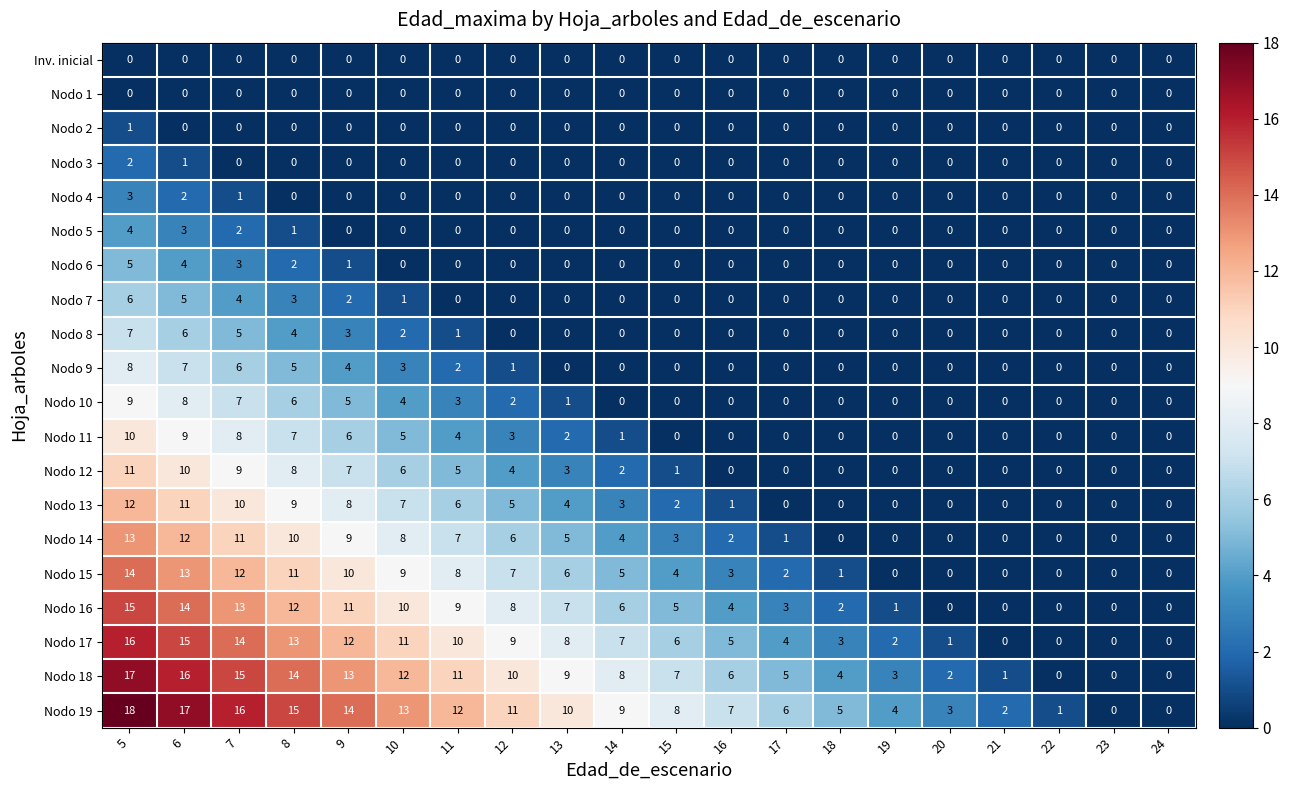

Is the value of Nodo 17 at 13 greater than the value of Nodo 10 at 5?

No